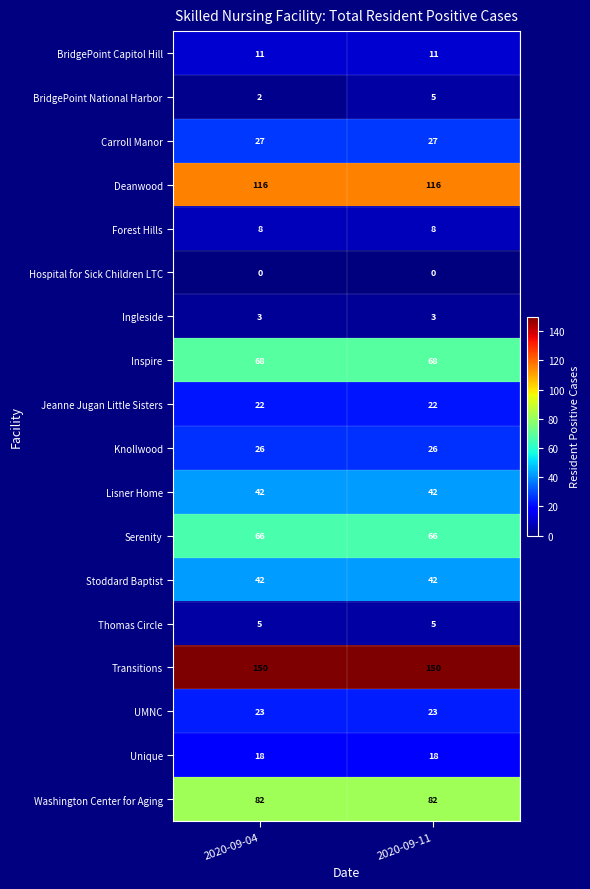

True or false: Forest Hills has a value of 14 at 2020-09-04.

False